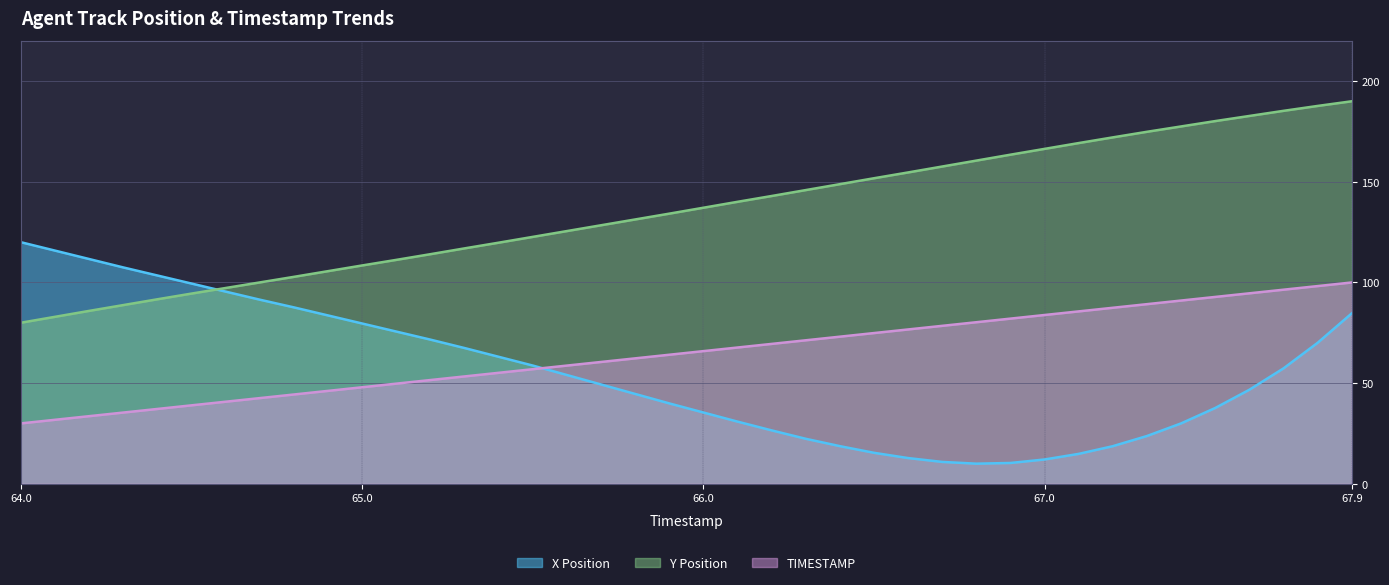

True or false: Y and TIMESTAMP cross at least once.

False